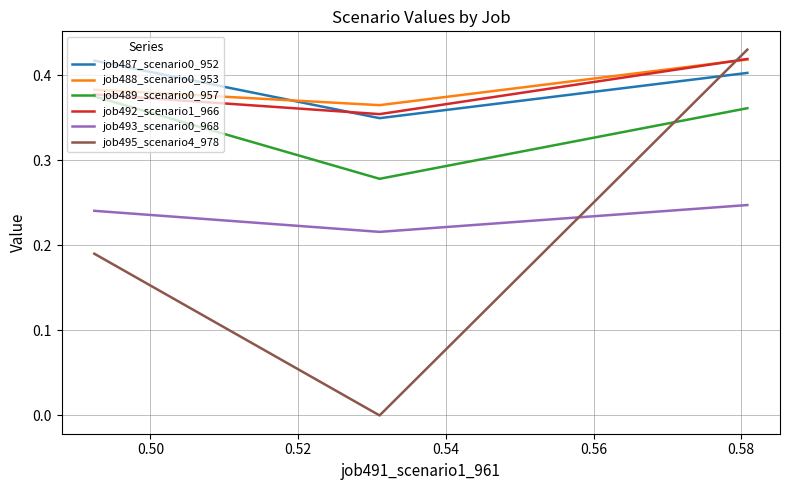

Which series has the widest spread of values?

job495_scenario4_978